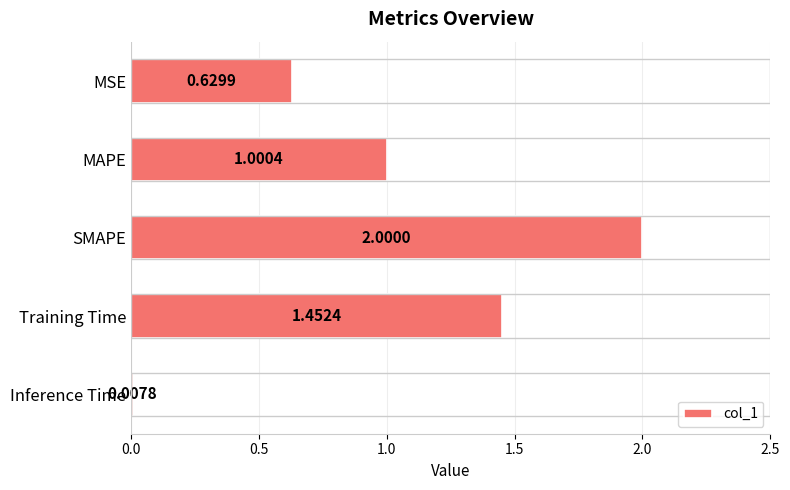

What is the label of the 2nd bar from the bottom?

Training Time